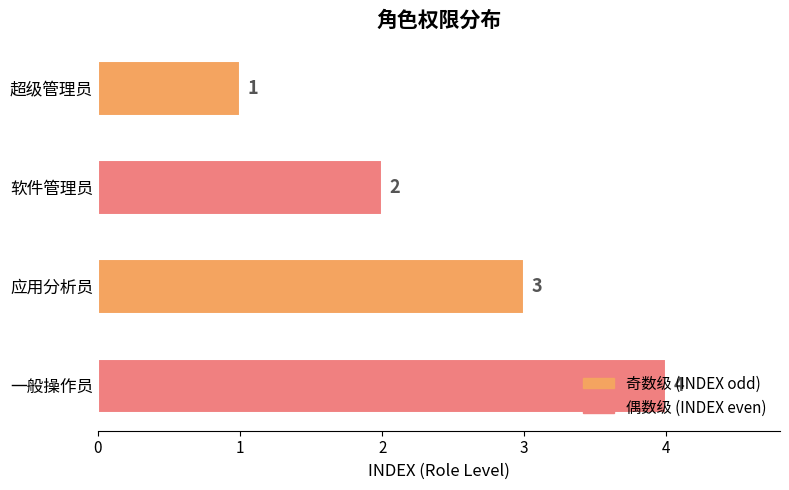

What is the sum of all values?

10